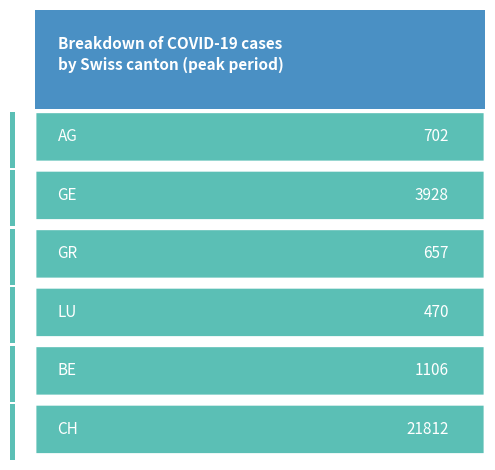

What is the sum of the values at CH and GE?

25740